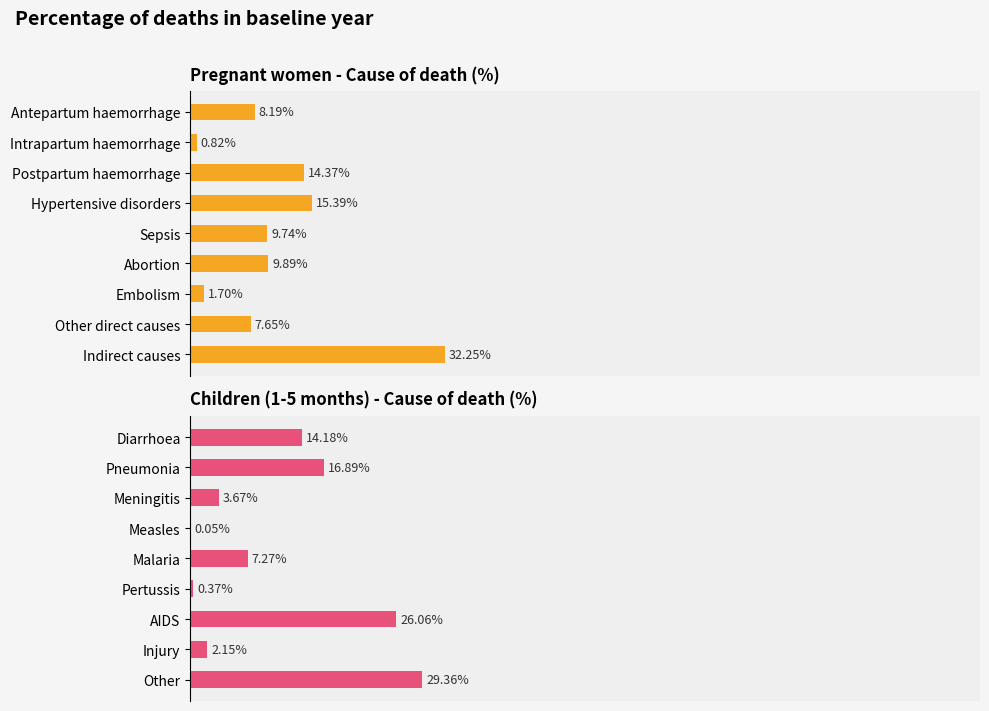

At 100, list the series in order from largest to smallest.

Pregnant women, Children 1-5 months